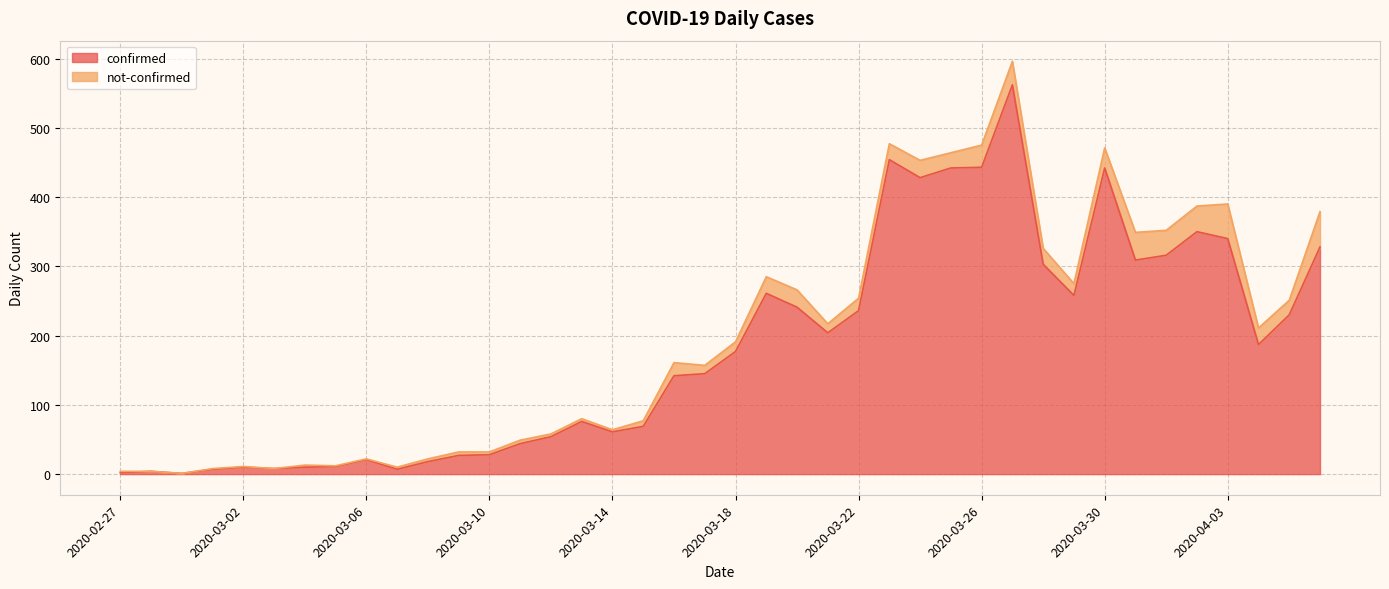

What is the label of the 34th point from the left?

2020-03-31